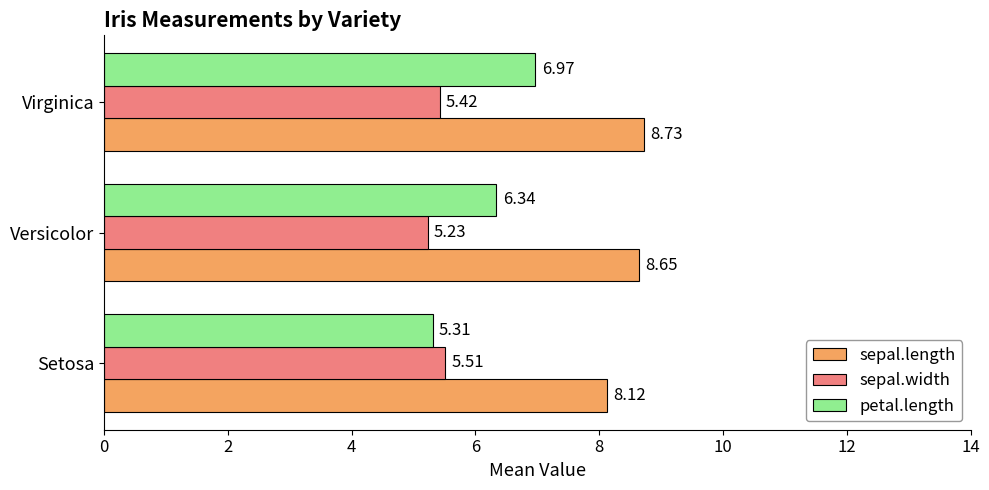

Which series has the largest range (max minus min)?

petal.length